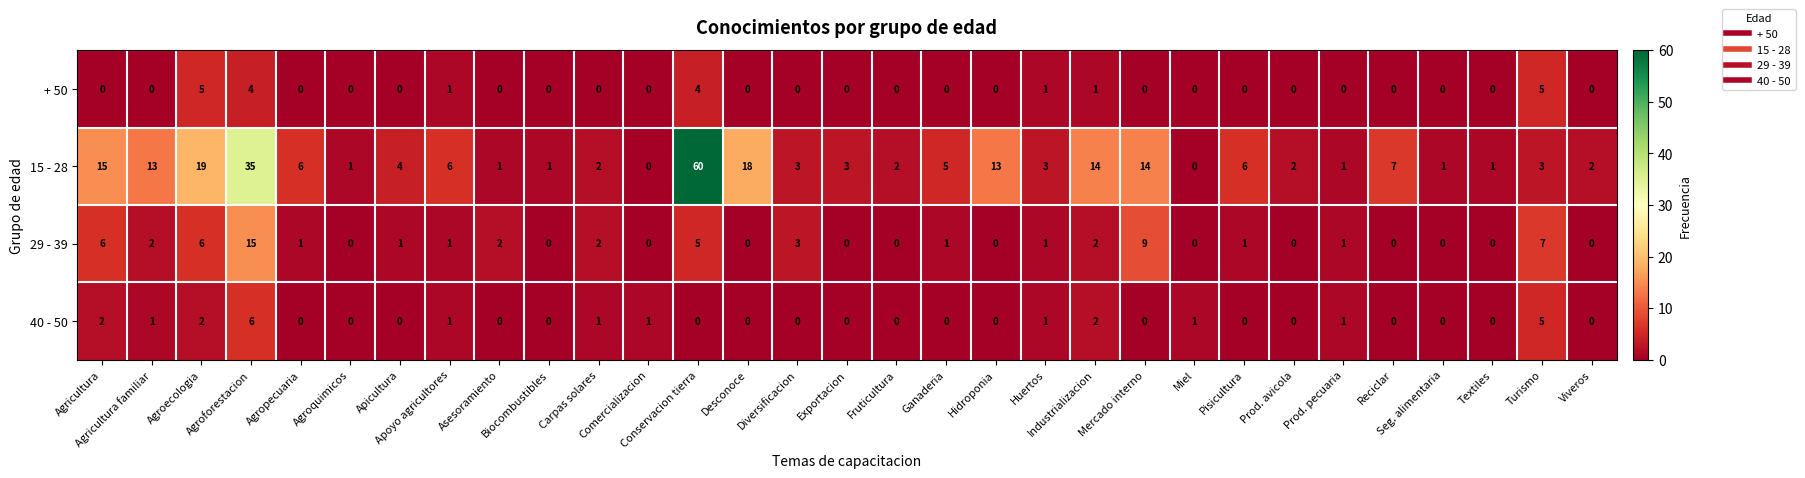

What is the sum of all 29 - 39 values?

66